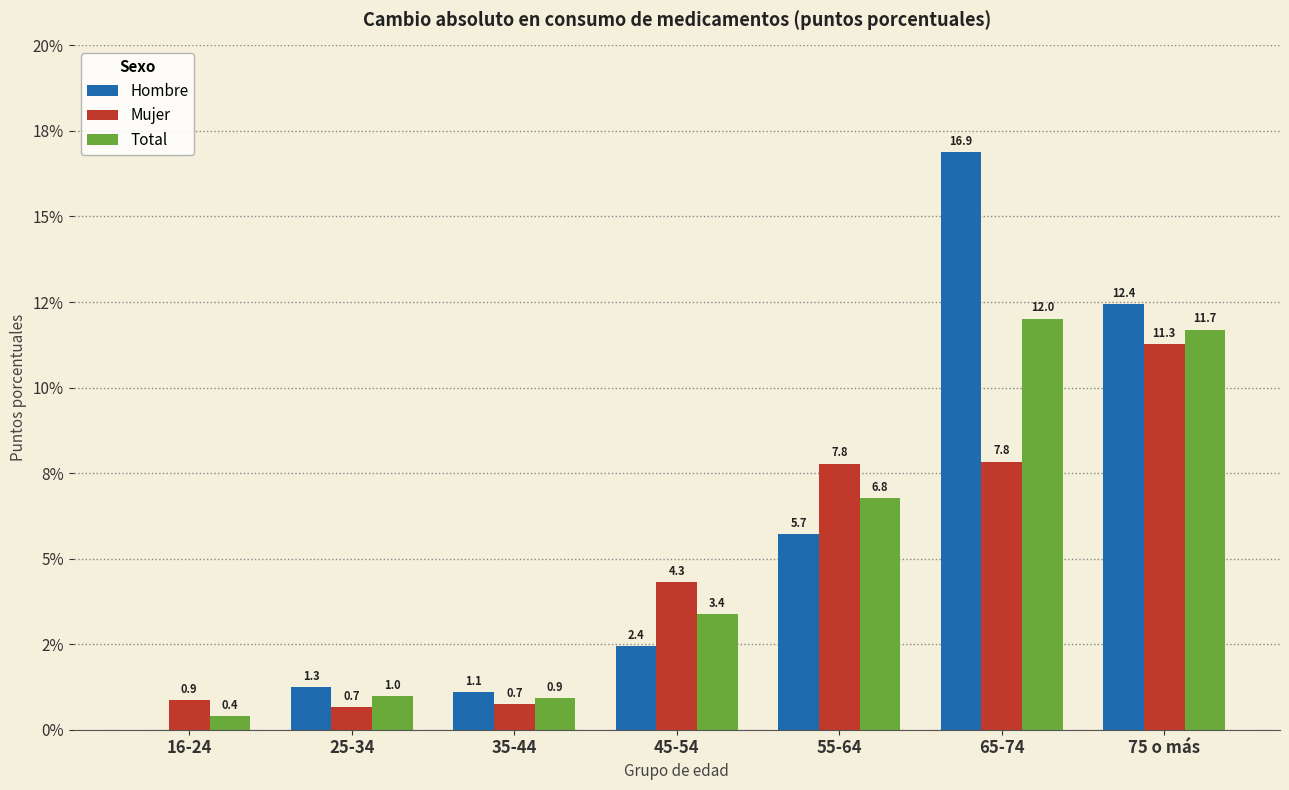

Are the bars horizontal?

No